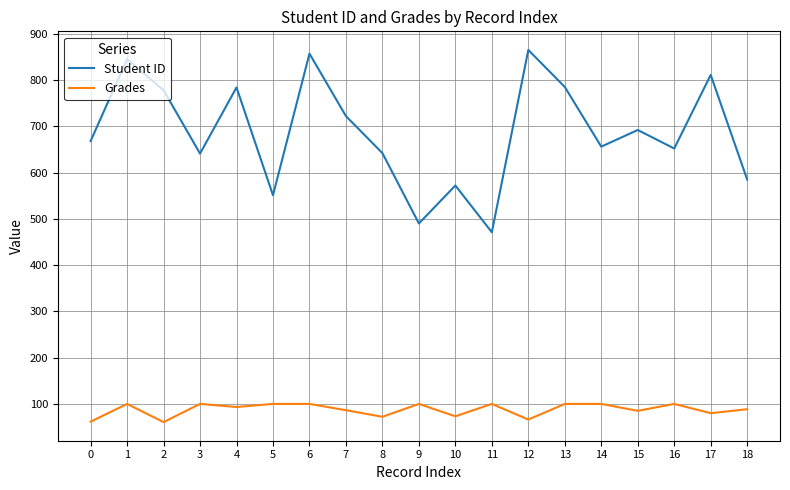

How many series are shown in this chart?

2